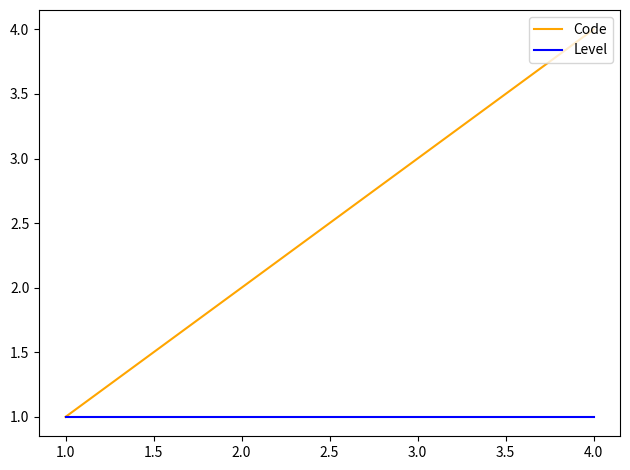

Reading left to right, extract all data points from this chart.

Code: 1	2	3	4
Level: 1	1	1	1